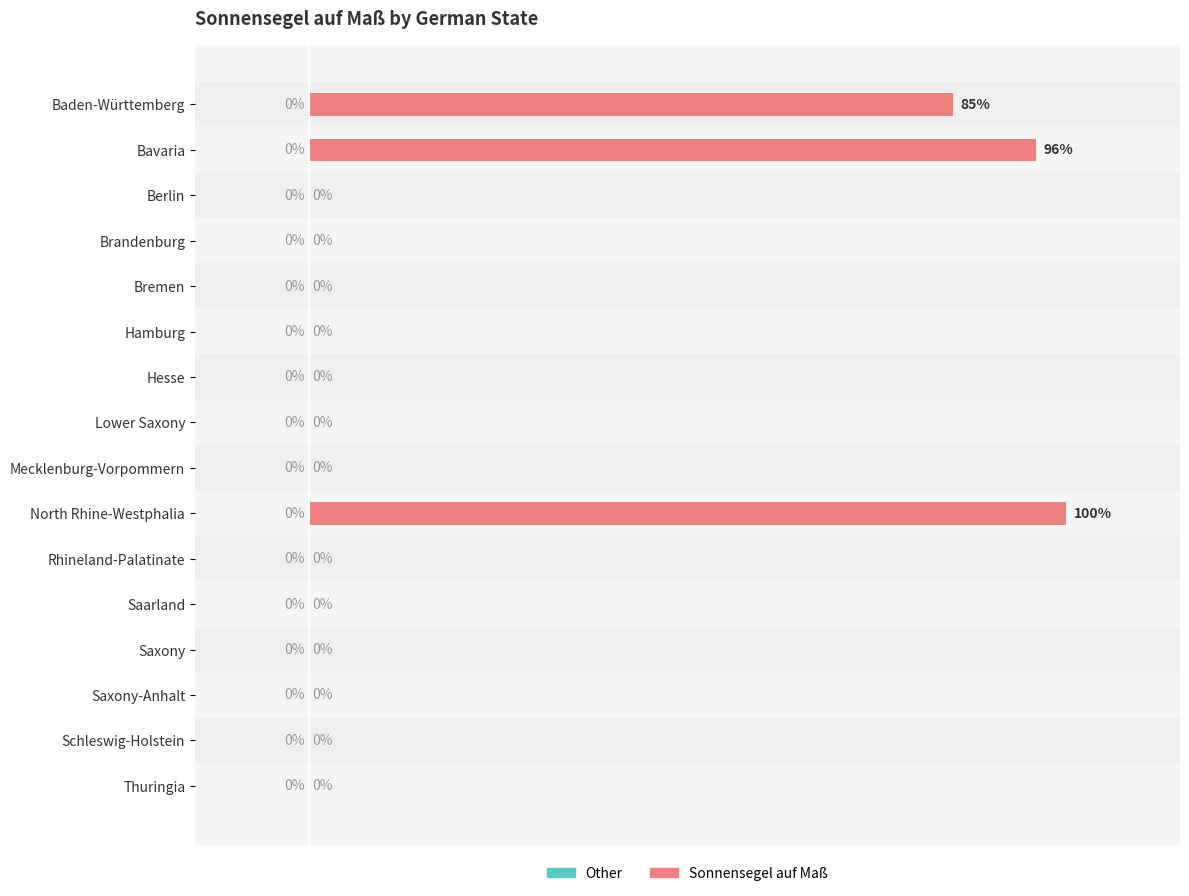

Between Saarland and Bavaria, which is larger?

Bavaria